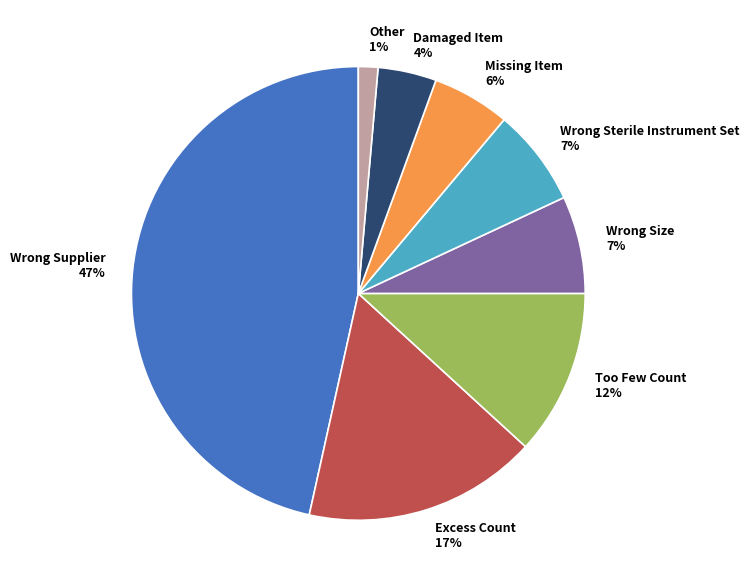

True or false: Missing Item accounts for 17% of the total.

False